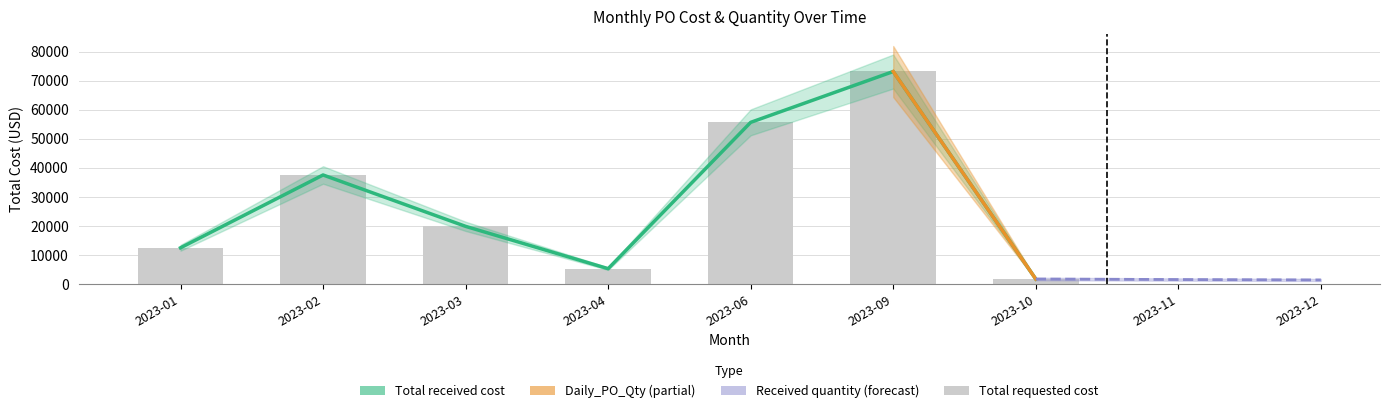

Between 2023-03 and 2023-09, which series saw the biggest shift?

Total requested cost